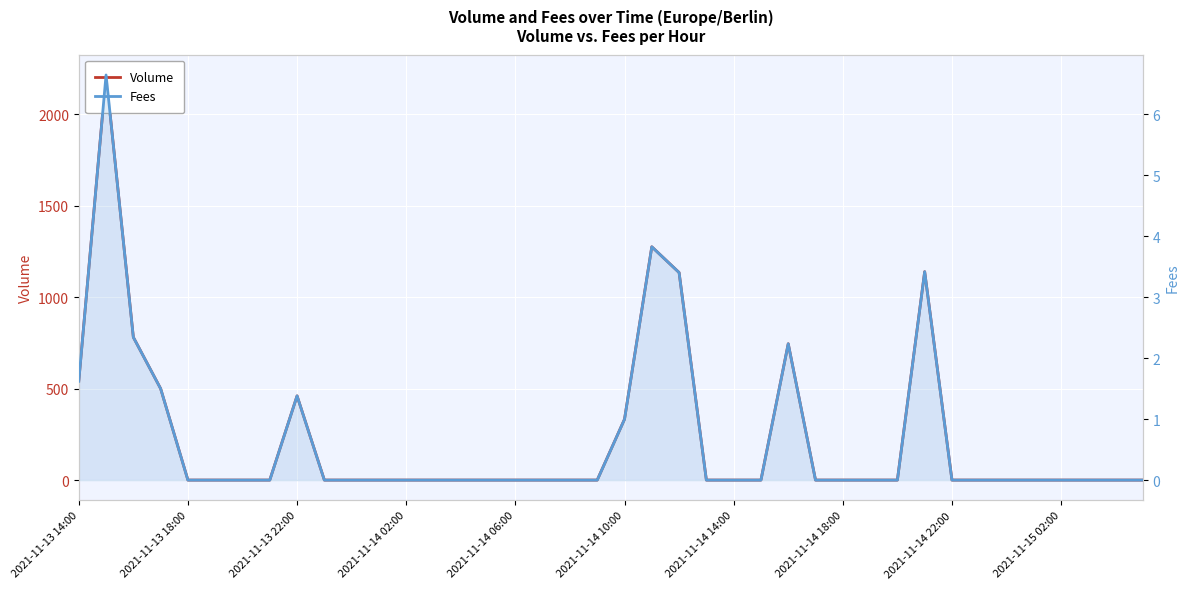

Does the chart display data point markers on the line(s)?

No